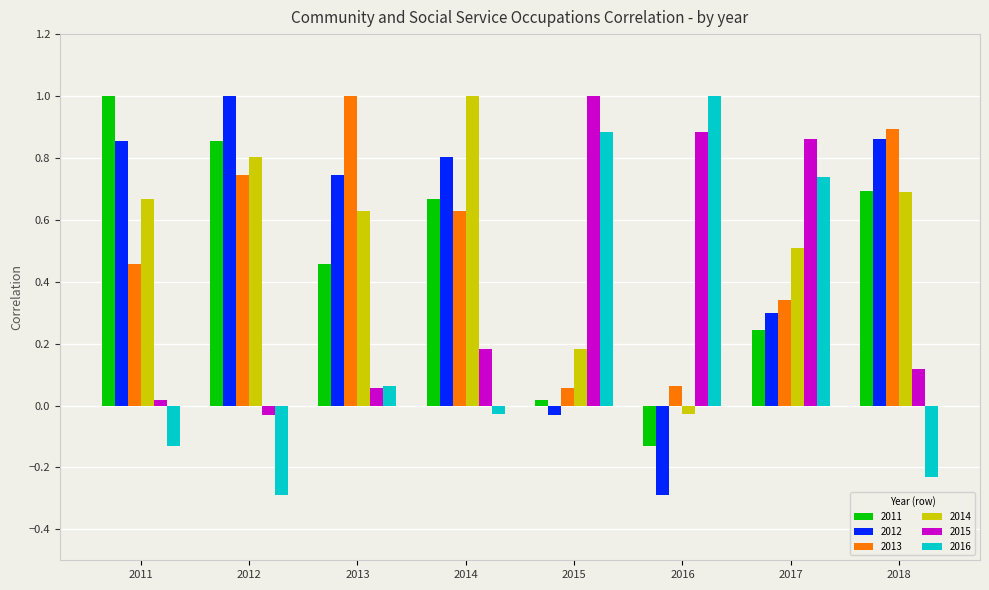

How many values in the 2011 series exceed 0?

7